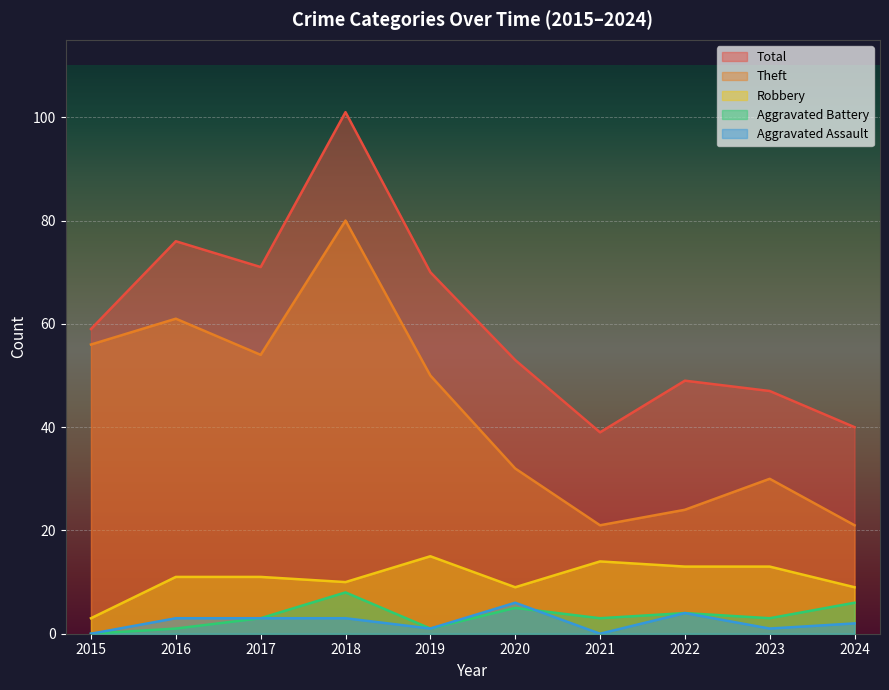

Reading right to left, transcribe all the data shown in this chart.

Robbery: 2024=9	2023=13	2022=13	2021=14	2020=9	2019=15	2018=10	2017=11	2016=11	2015=3
Theft: 2024=21	2023=30	2022=24	2021=21	2020=32	2019=50	2018=80	2017=54	2016=61	2015=56
Aggravated Assault: 2024=2	2023=1	2022=4	2021=0	2020=6	2019=1	2018=3	2017=3	2016=3	2015=0
Aggravated Battery: 2024=6	2023=3	2022=4	2021=3	2020=5	2019=1	2018=8	2017=3	2016=1	2015=0
Total: 2024=40	2023=47	2022=49	2021=39	2020=53	2019=70	2018=101	2017=71	2016=76	2015=59